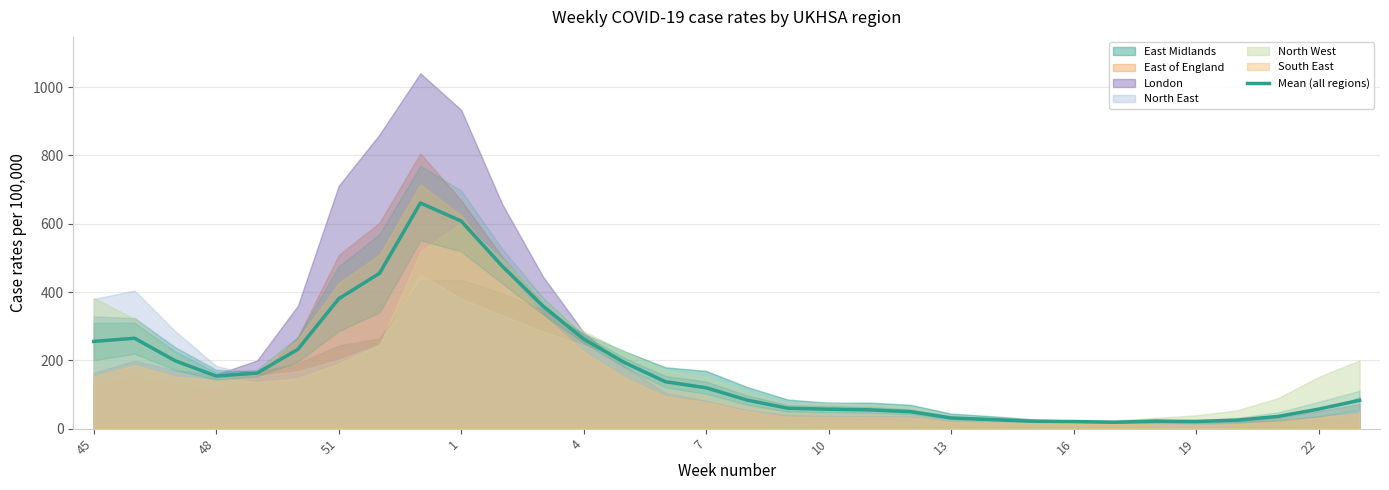

What is the maximum value for Mean (all regions)?

660.9